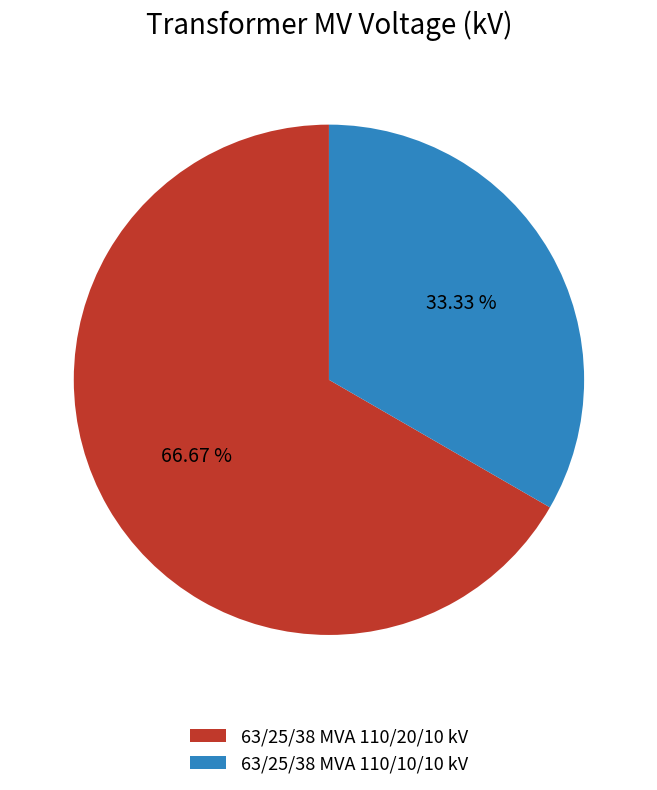

Is it true that 63/25/38 MVA 110/20/10 kV is 67% of the pie?

True